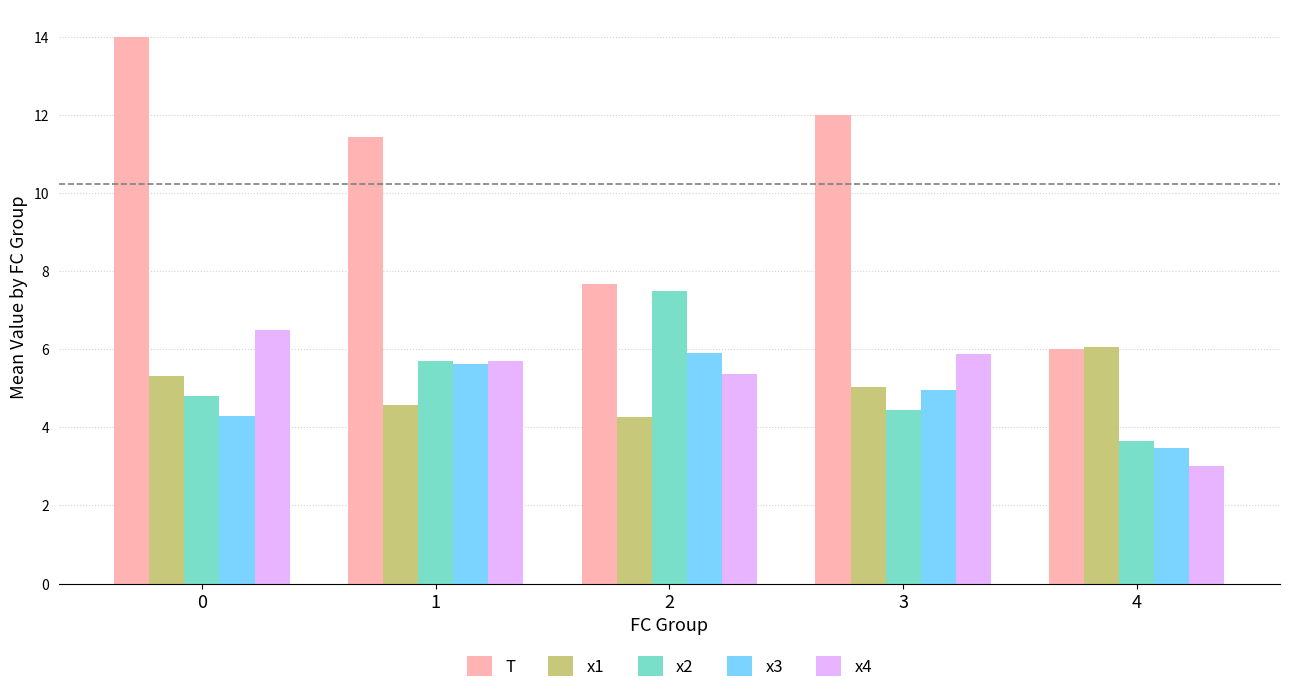

Where is x1 nearest to the value 5?

3